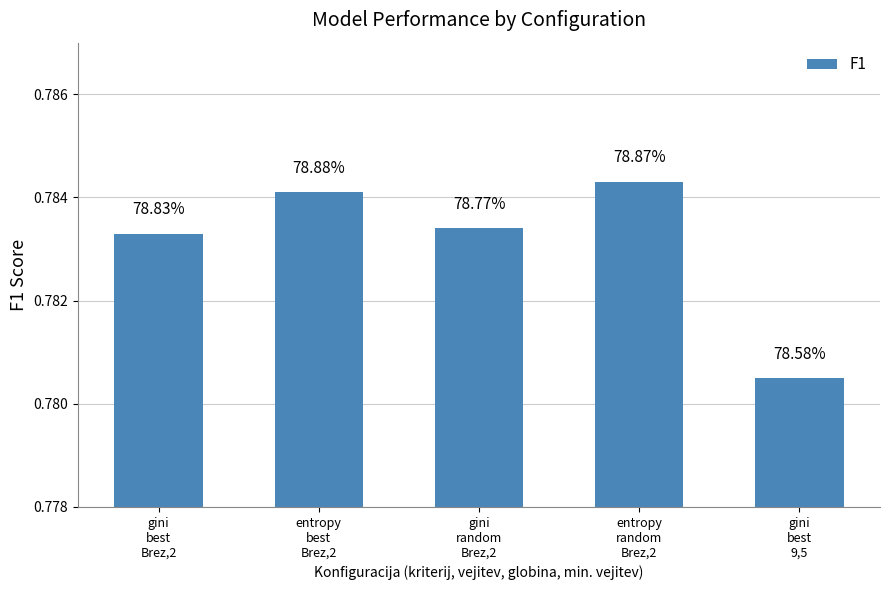

How many bars are there in total?

5